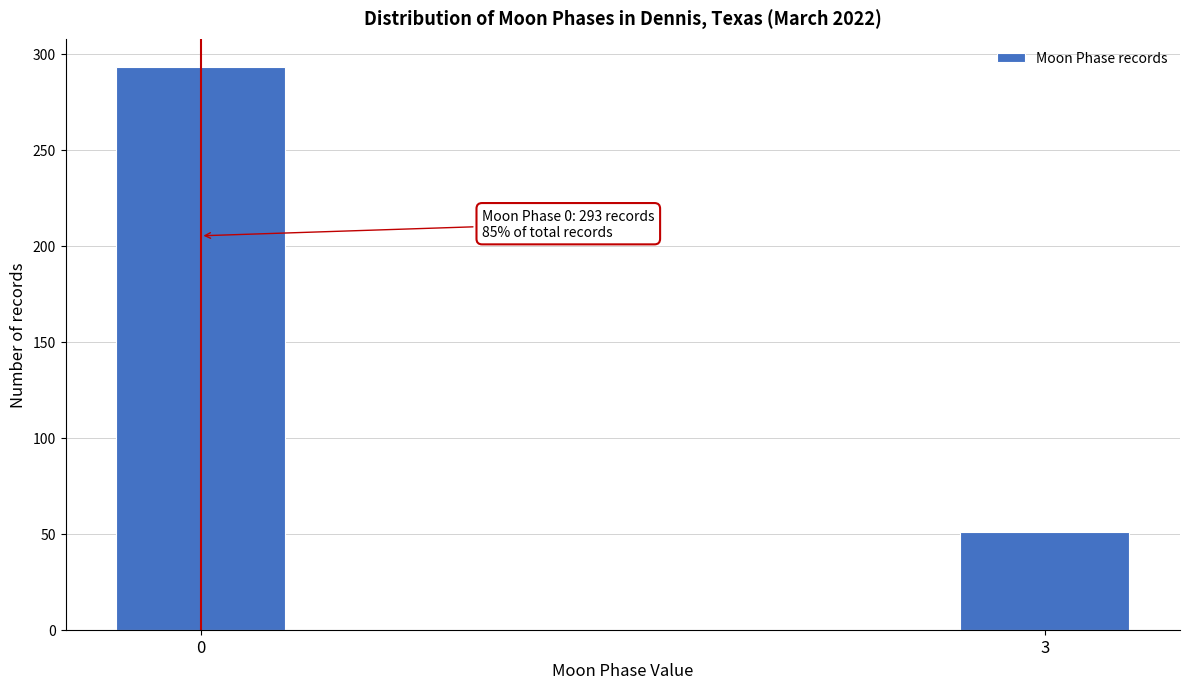

Reading right to left, what are all the values shown in this chart?

3=51	0=293